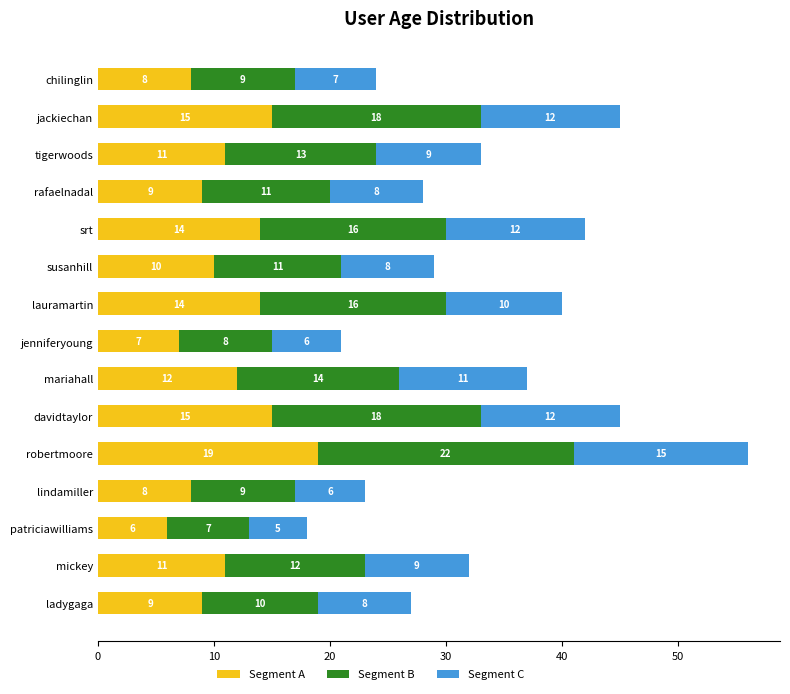

At which label does Segment A reach its minimum?

patriciawilliams